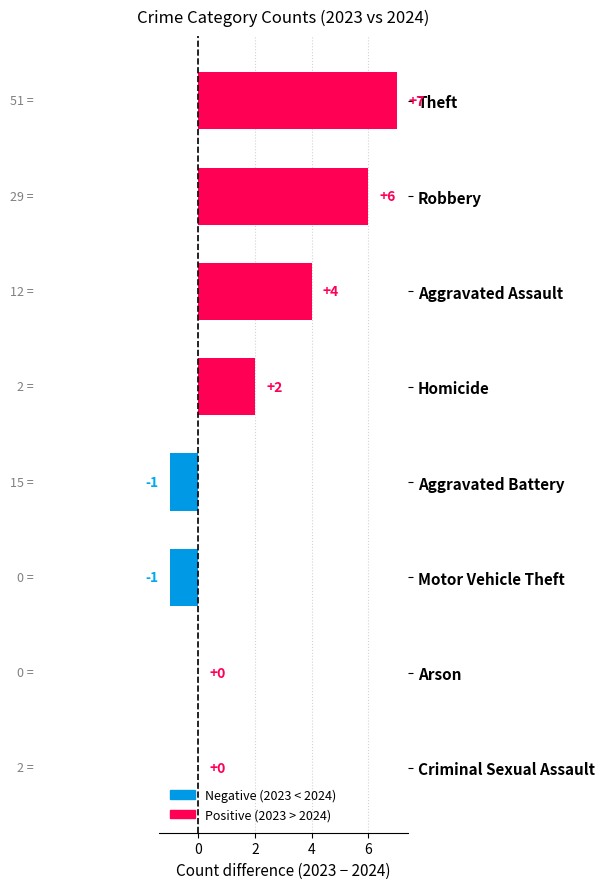

How many categories are shown in the chart?

8